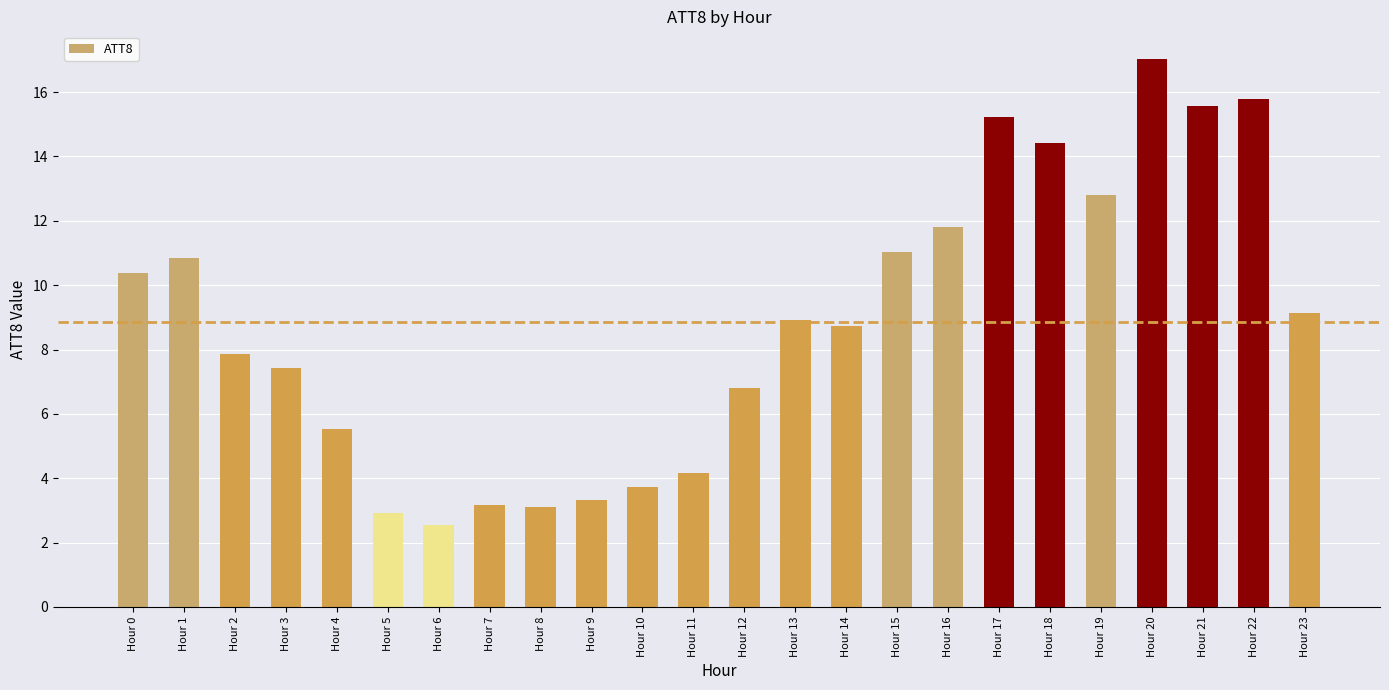

How many data points does each series have?

24